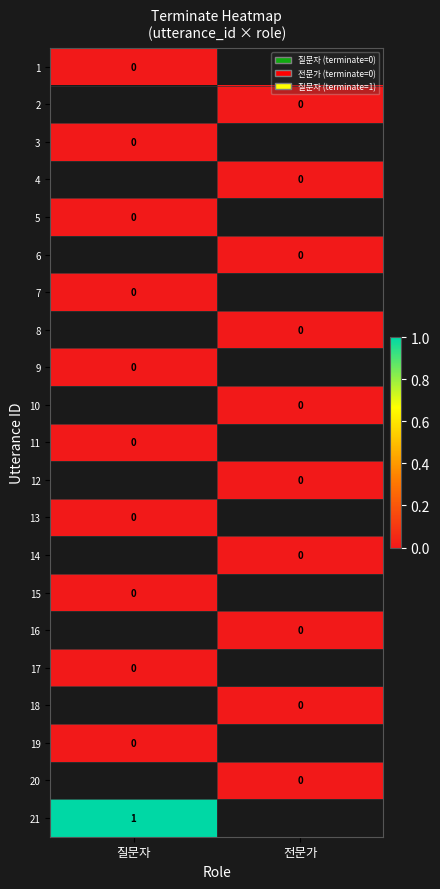

The value of 21 at 질문자 is 1. True or false?

True